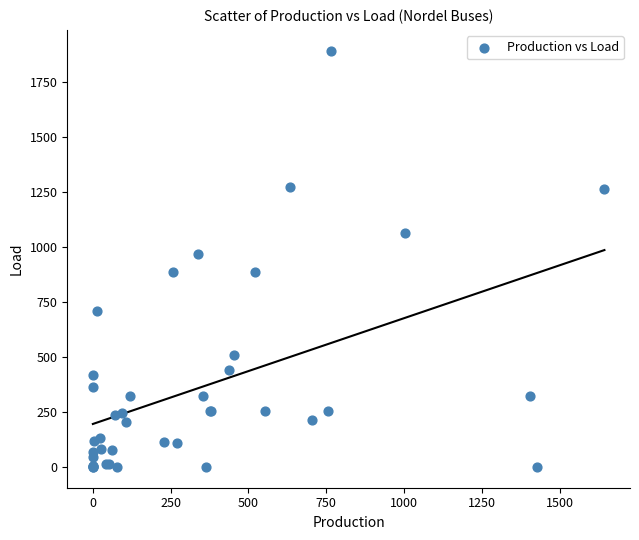

What Y value in the scatter plot is closest to 945?

966.7